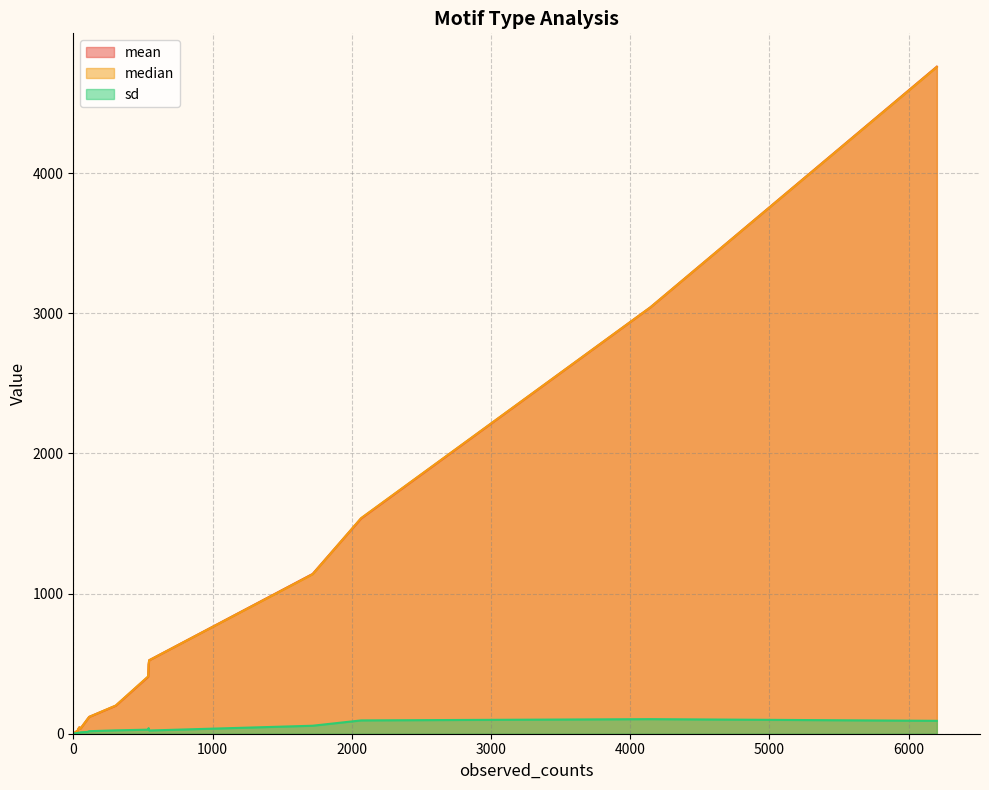

Is it true that mean equals 140 at kukd?

False